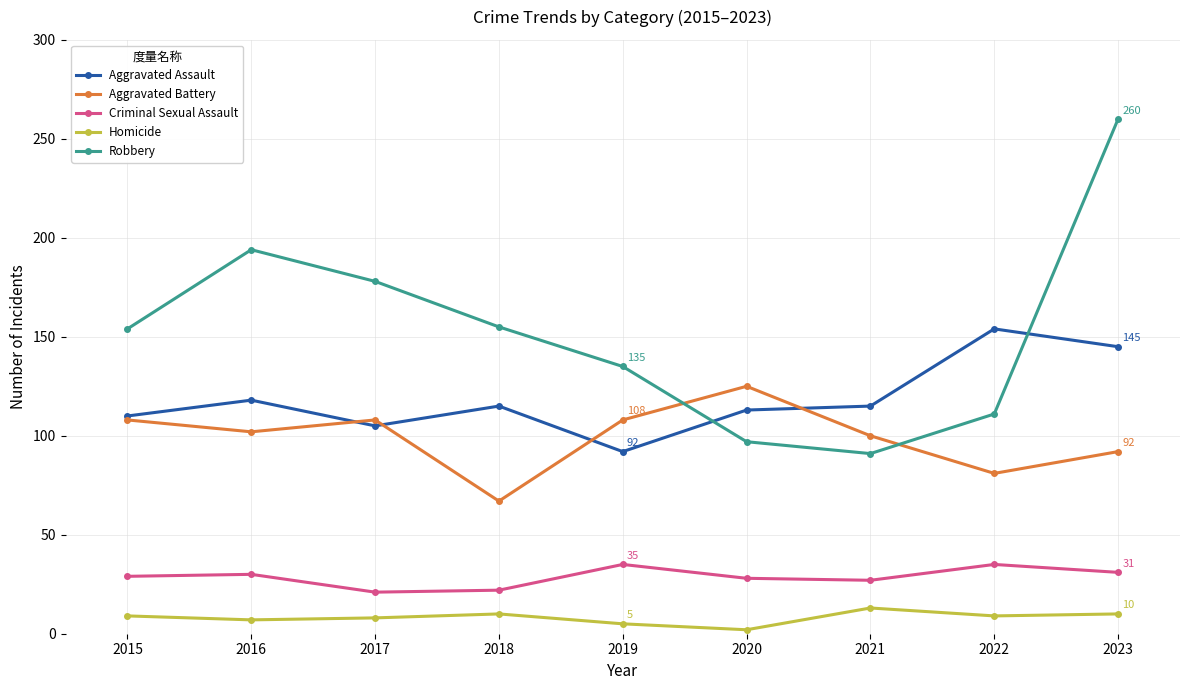

What value does the Aggravated Battery series have at 2023?

92